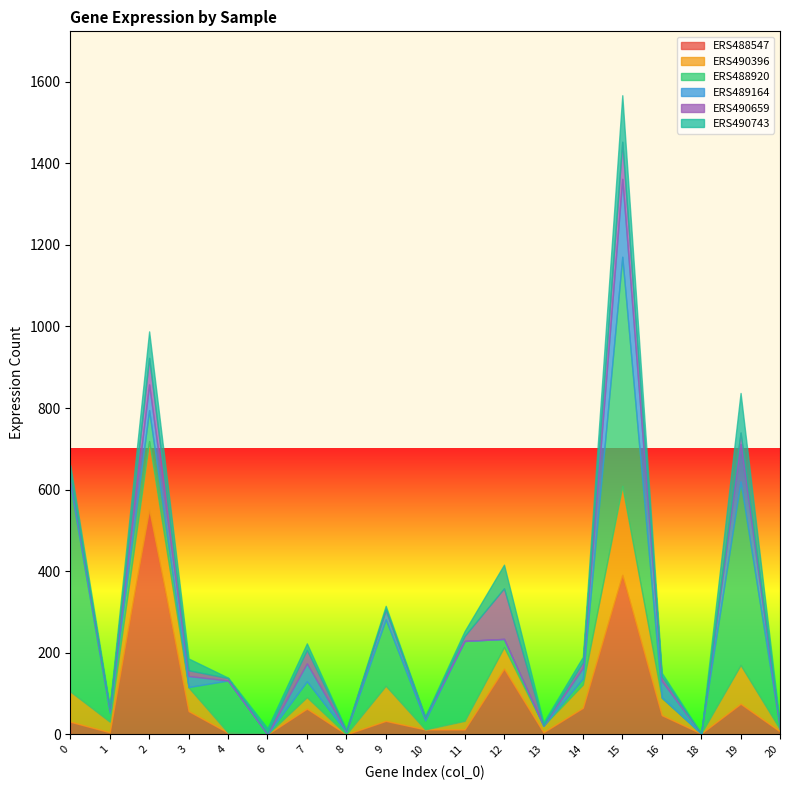

Where is the first local maximum for ERS490659?

2